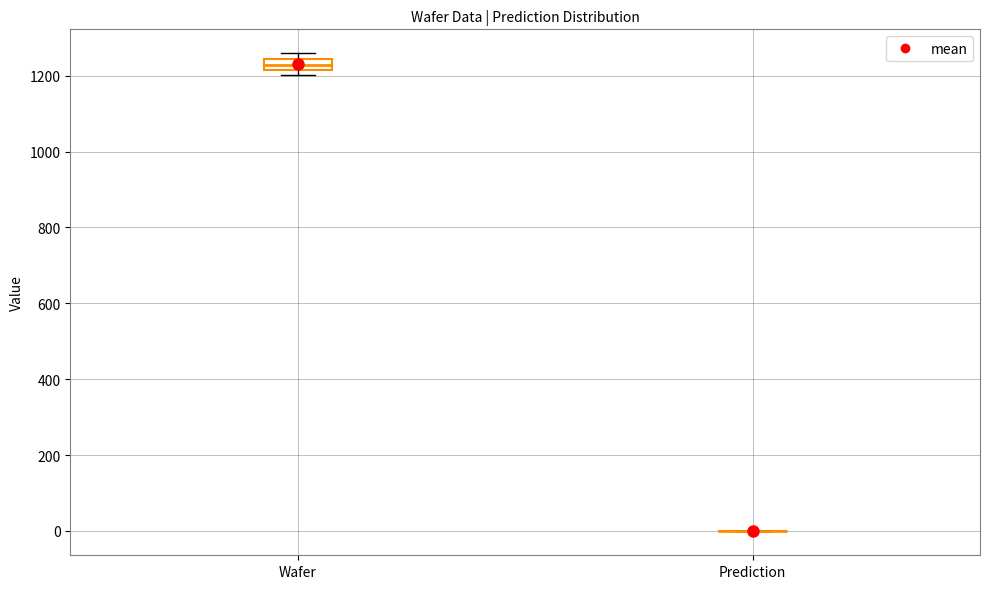

Which box is the tallest, from its lower edge to its upper edge?

Wafer